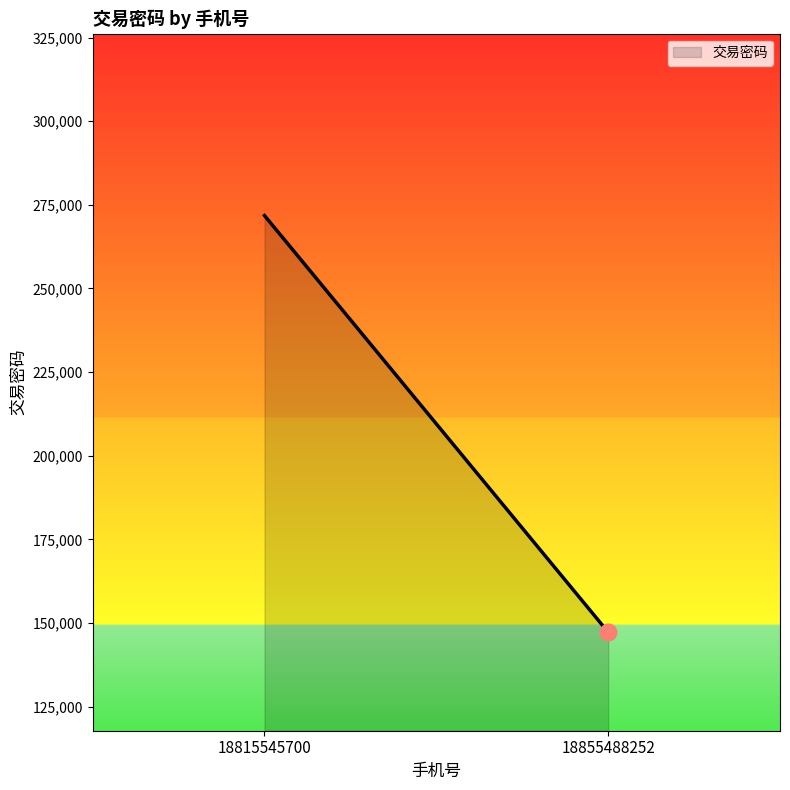

Between 18815545700 and 18855488252, which is larger?

18815545700